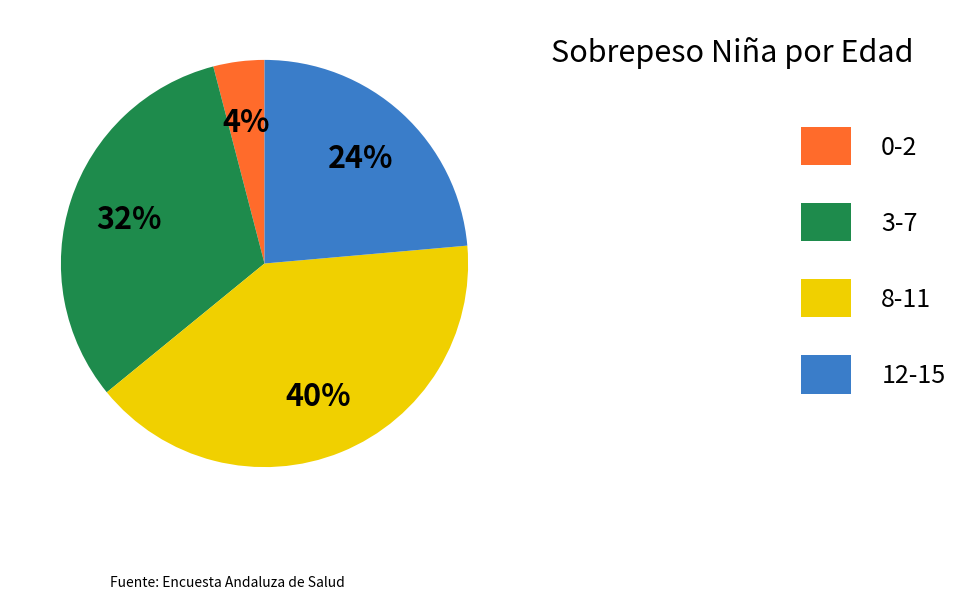

Do 8-11 and 3-7 together represent more than half of the pie?

Yes